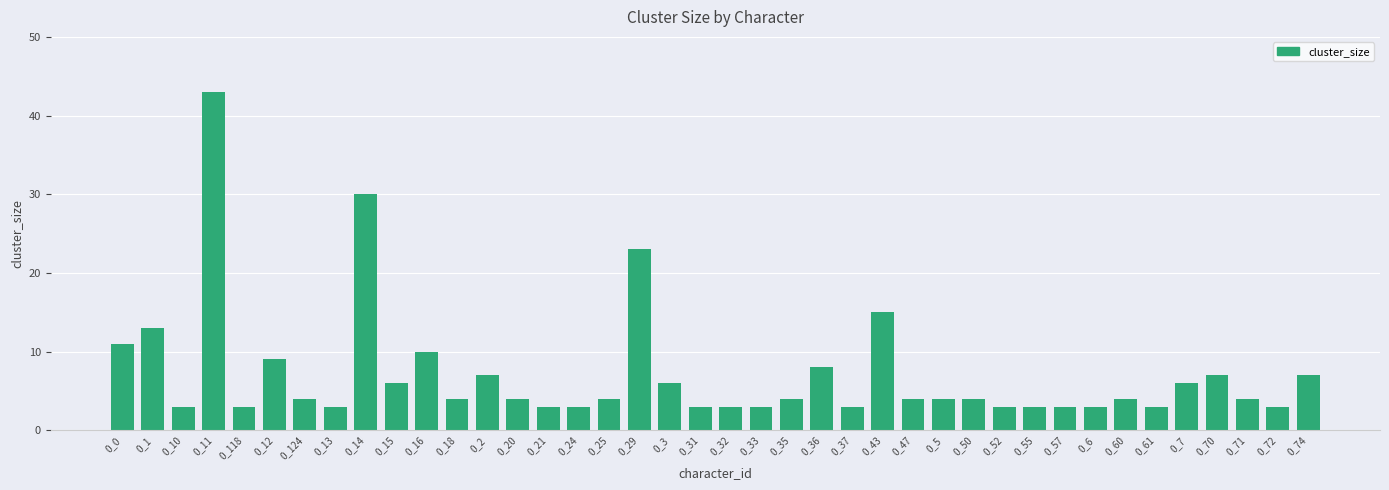

What position from the right is 0_6?

8